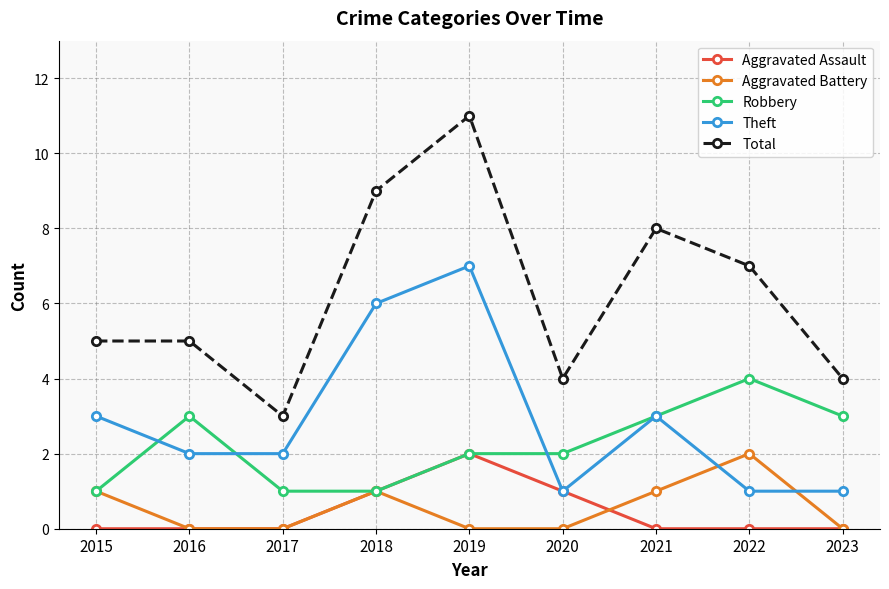

True or false: Aggravated Battery and Theft cross at least once.

True